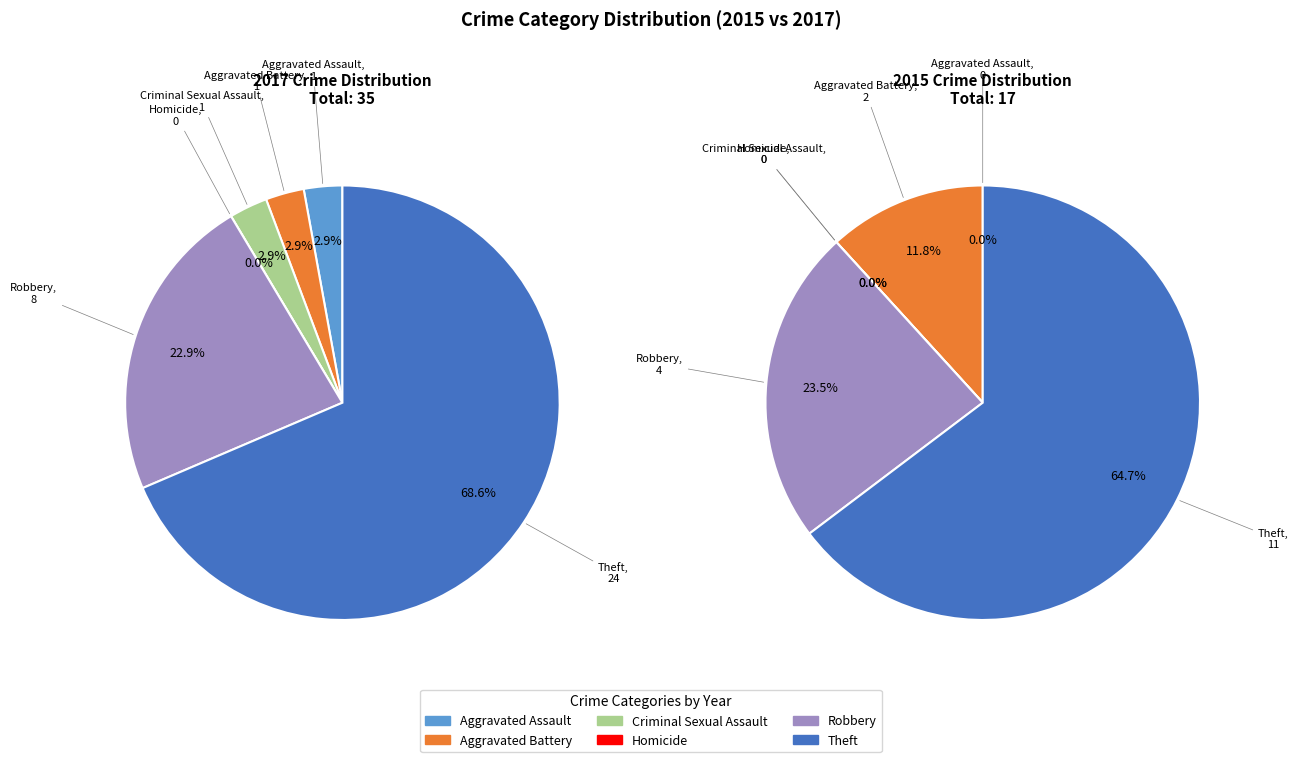

What is the smallest slice in the pie chart?

Homicide